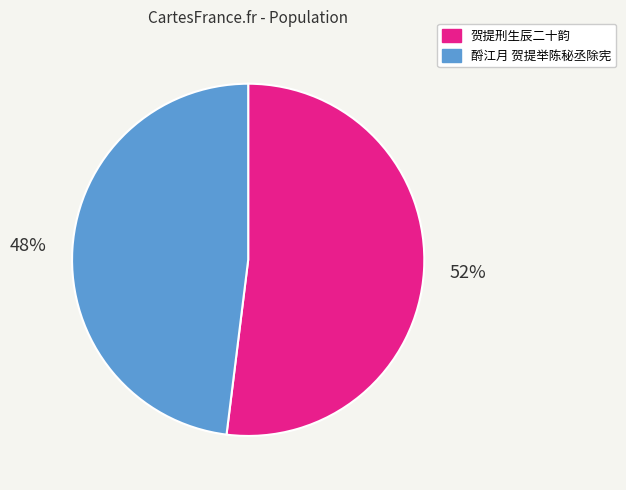

The 贺提刑生辰二十韵 slice represents 52% of the pie. True or false?

True